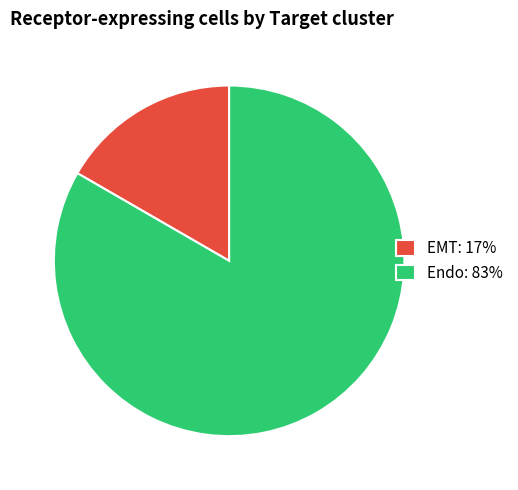

Which has a higher value, EMT or Endo?

Endo